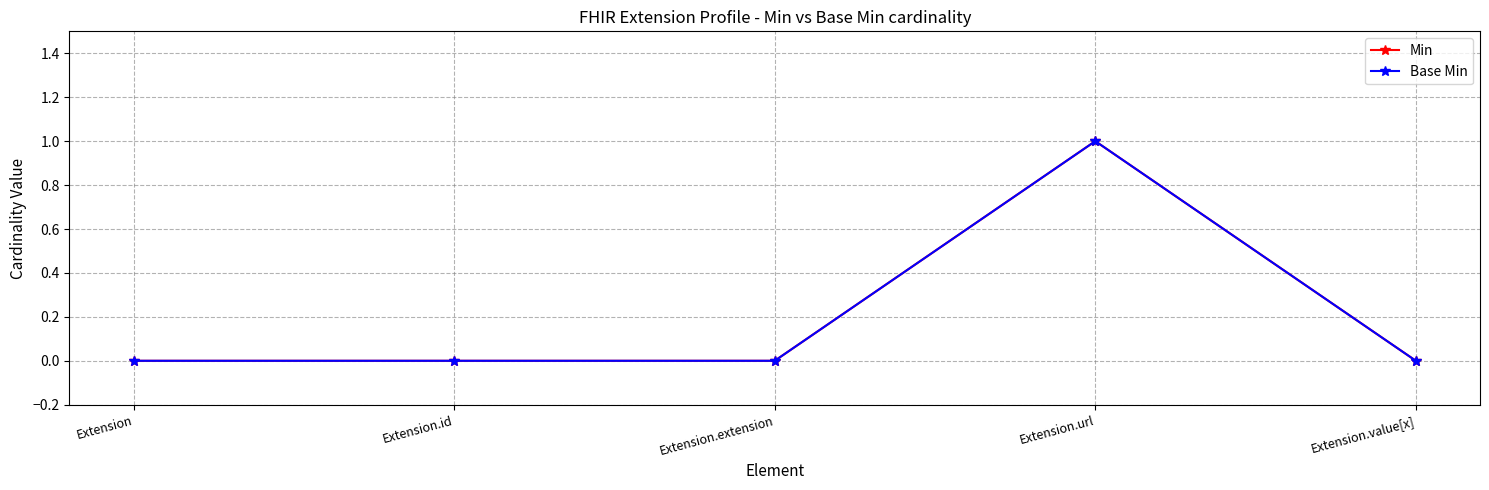

What are all the series names shown in the legend?

Min, Base Min